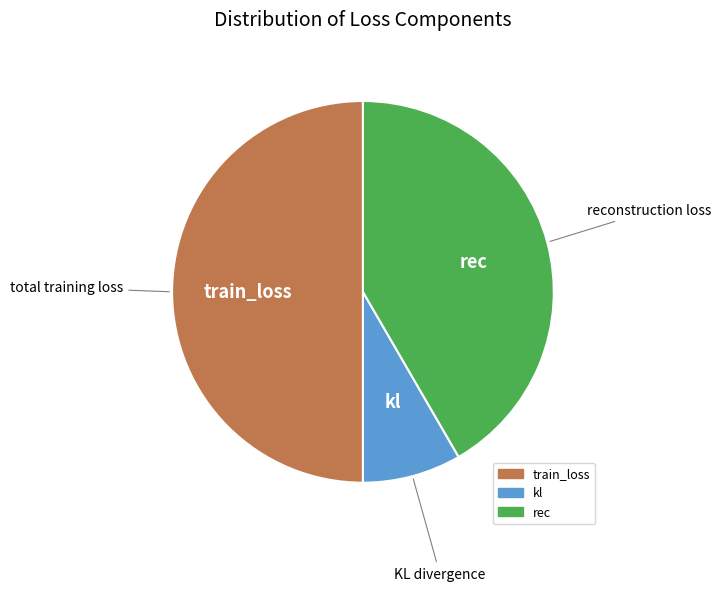

How many segments does this pie chart have?

3